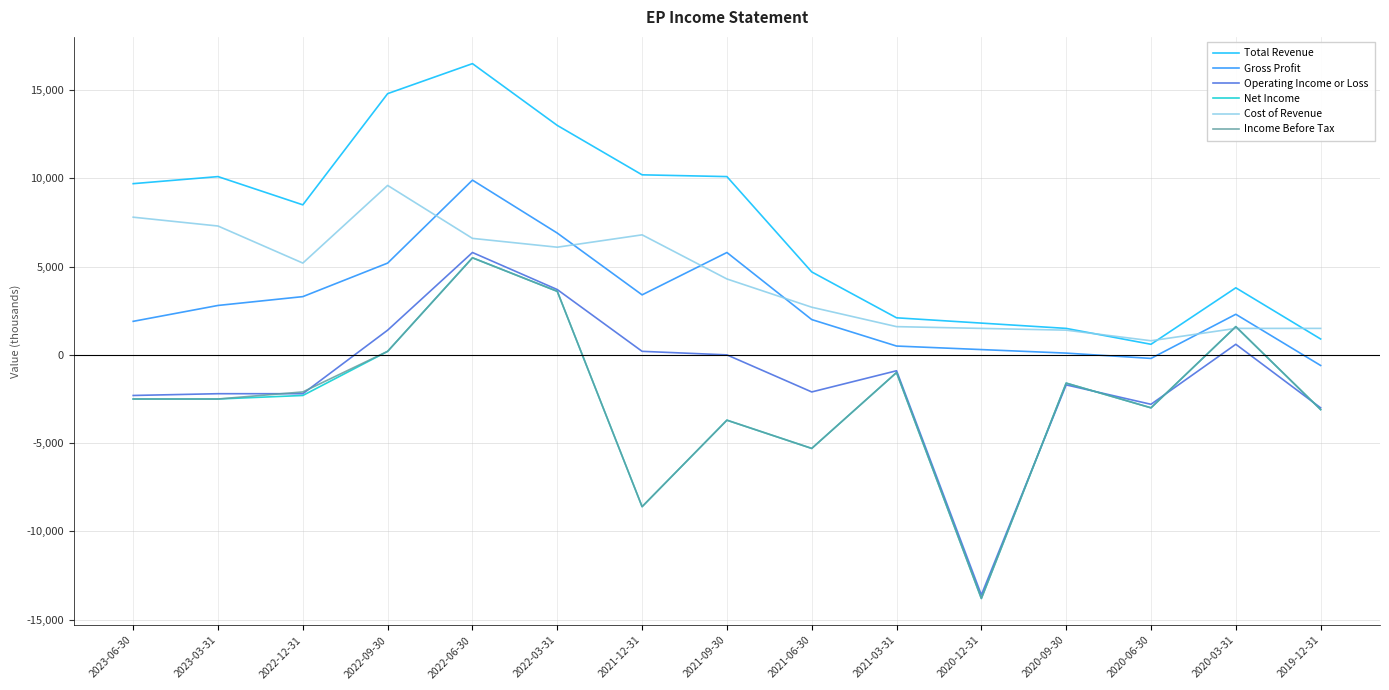

How many values in the Operating Income or Loss series exceed -1700?

7